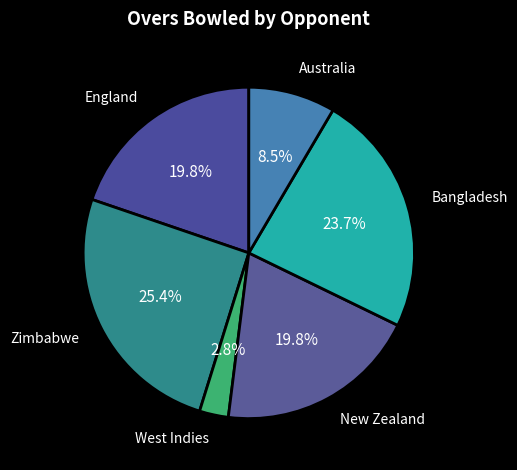

Is it true that West Indies is 14% of the pie?

False